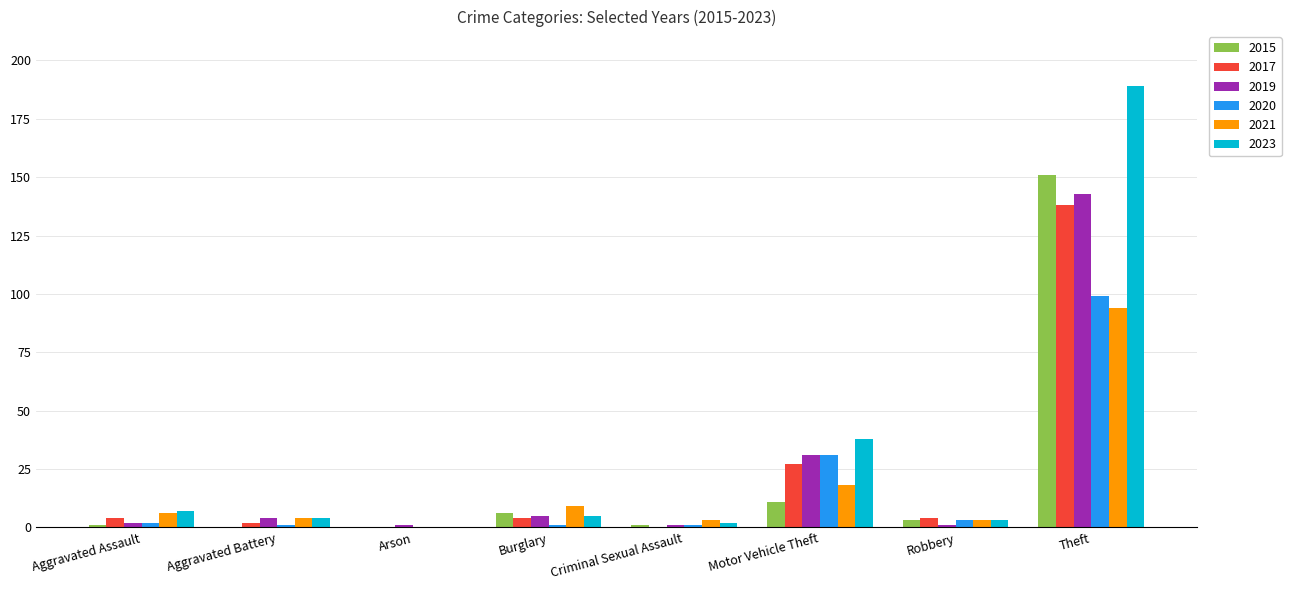

Is the value of 2021 at Aggravated Assault greater than the value of 2017 at Theft?

No